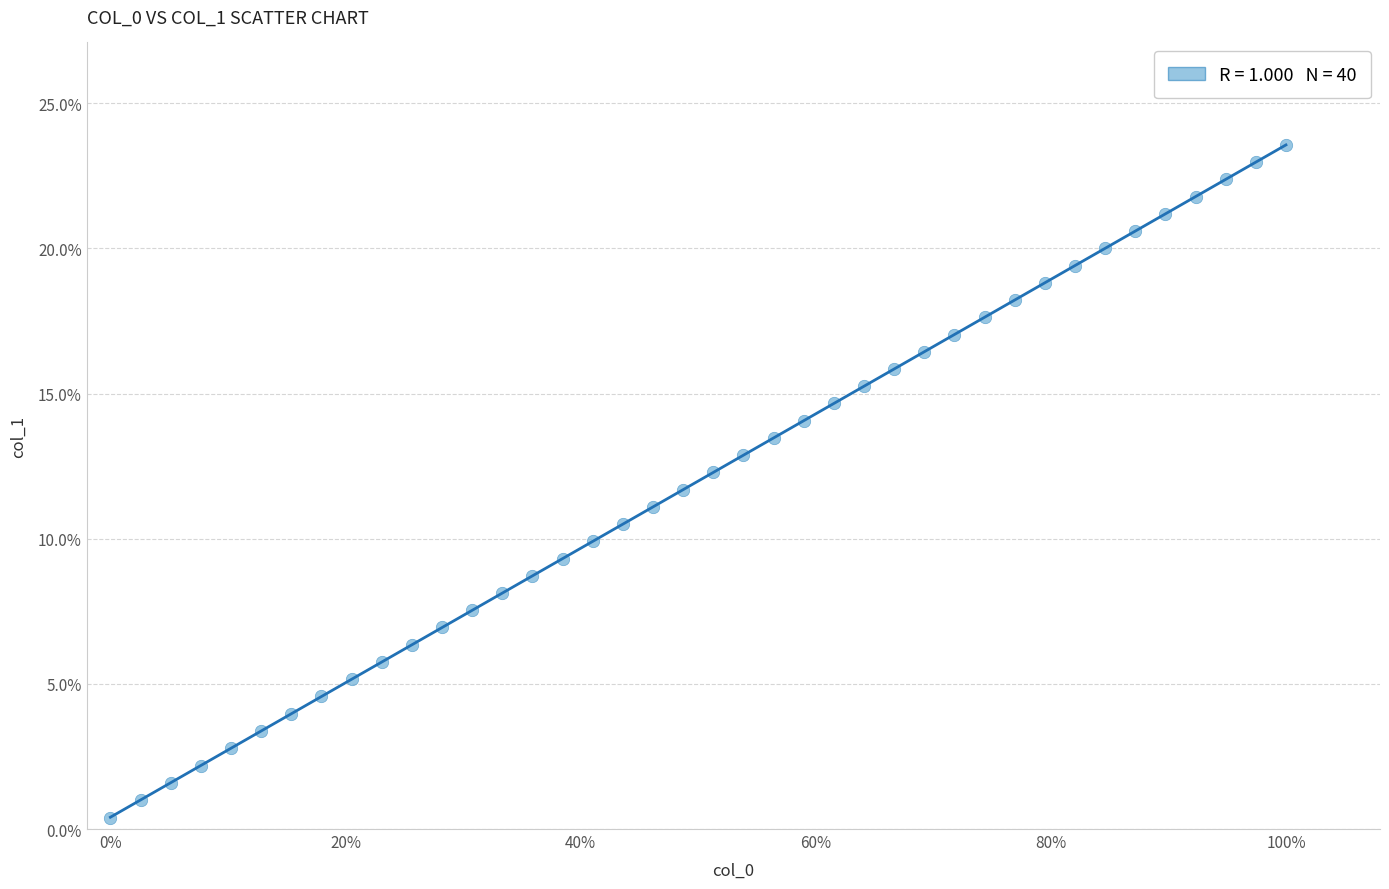

What is the range of Y values (max minus min)?

23.2